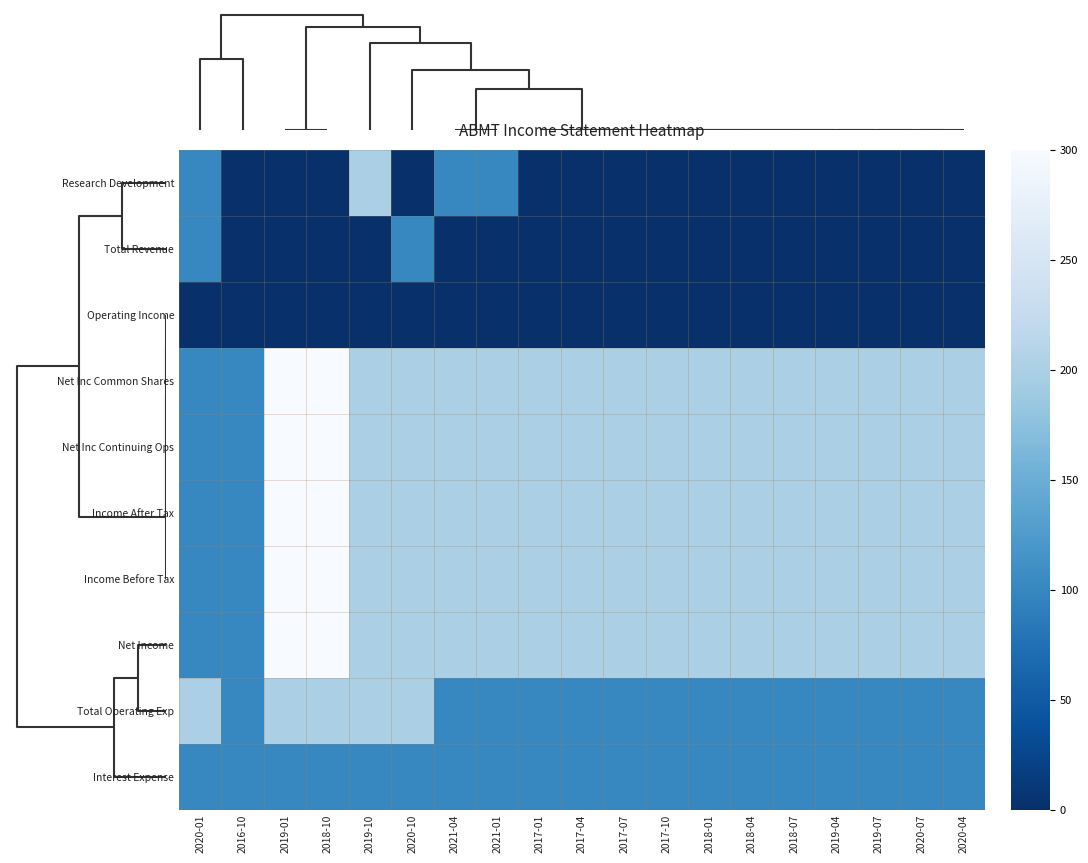

Count the number of data series in this chart.

10